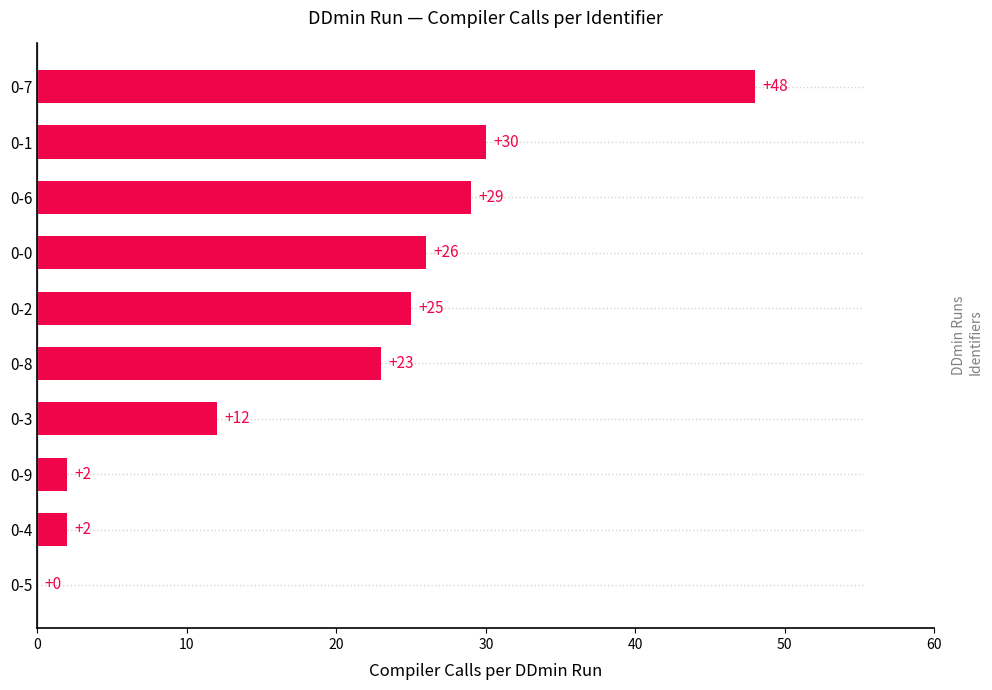

How many positive values are there?

9